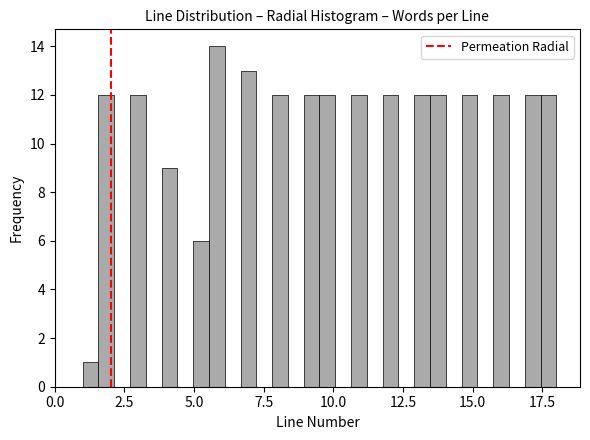

Read against the x-axis, roughly where is the centre of the tallest bar?

6.0